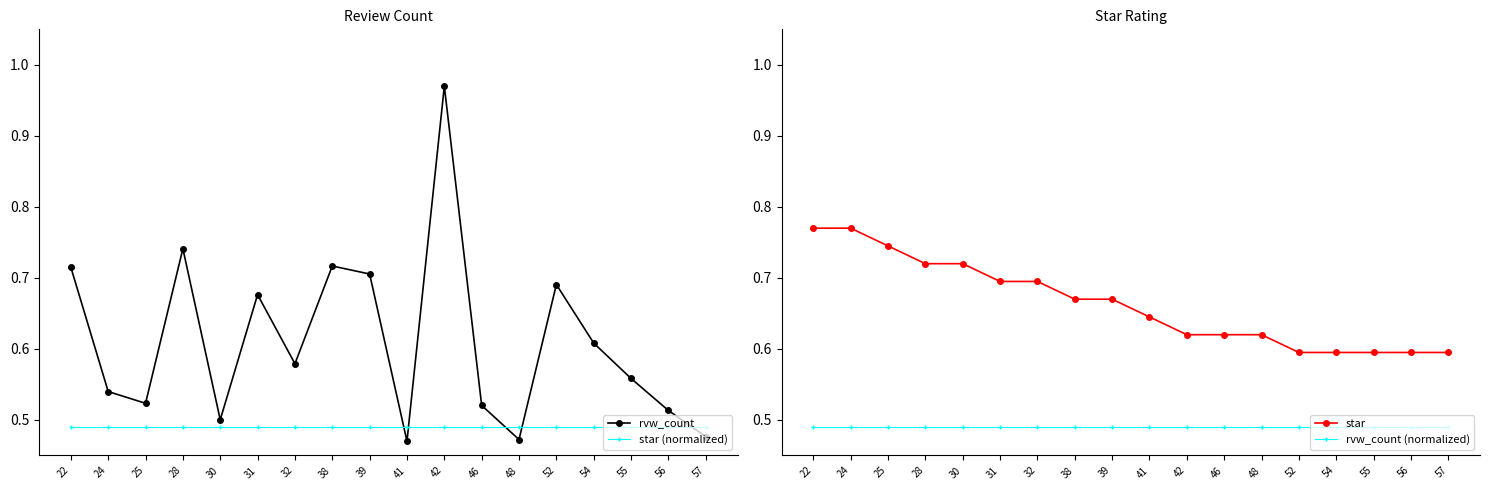

Count the number of categories in the chart.

18